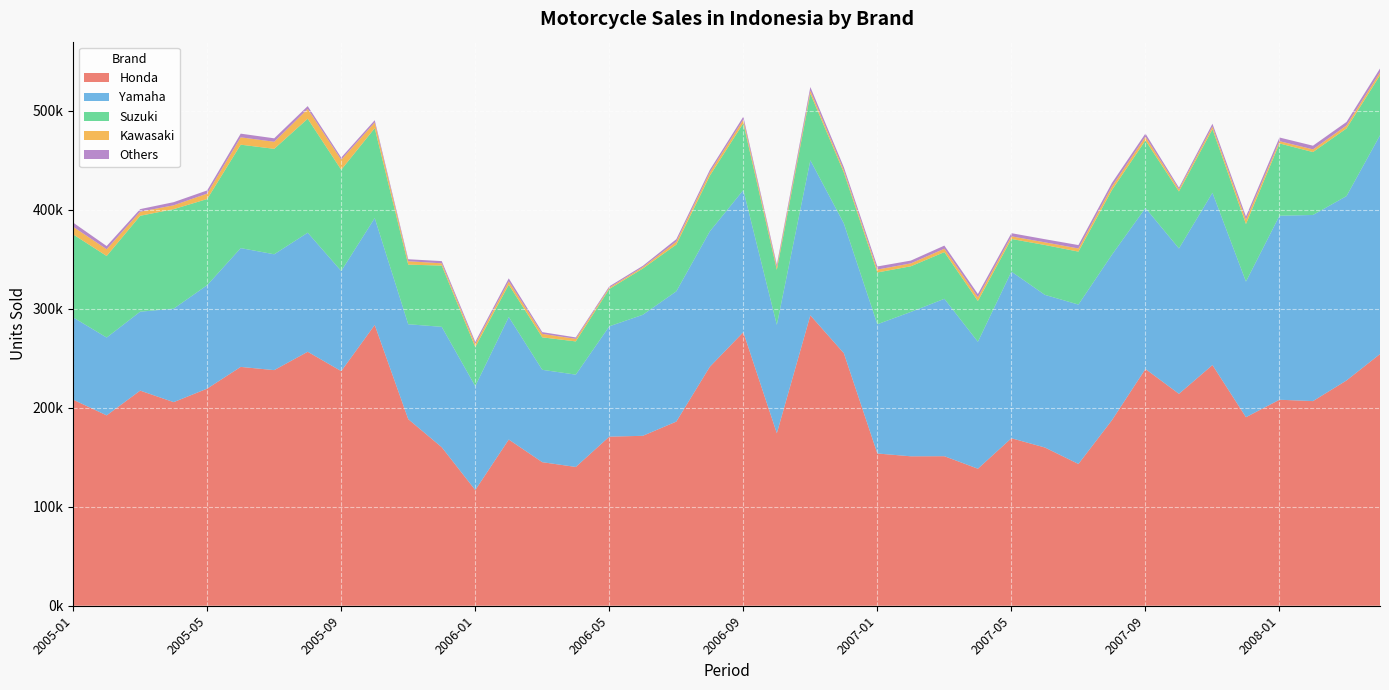

Reading left to right, what are all the values shown in this chart?

Honda: 2005-01=208204	2005-02=192320	2005-03=217344	2005-04=205691	2005-05=219358	2005-06=241295	2005-07=238044	2005-08=256591	2005-09=237039	2005-10=283672	2005-11=188506	2005-12=160126	2006-01=116873	2006-02=167916	2006-03=145031	2006-04=140214	2006-05=170839	2006-06=171674	2006-07=186047	2006-08=241416	2006-09=276384	2006-10=174249	2006-11=293389	2006-12=255136	2007-01=153806	2007-02=150979	2007-03=151074	2007-04=138434	2007-05=169217	2007-06=159859	2007-07=143233	2007-08=187436	2007-09=239213	2007-10=214098	2007-11=243181	2007-12=190495	2008-01=208130	2008-02=206748	2008-03=227590	2008-04=254272
Yamaha: 2005-01=83114	2005-02=78640	2005-03=79752	2005-04=94465	2005-05=104530	2005-06=120029	2005-07=117049	2005-08=120293	2005-09=101159	2005-10=108008	2005-11=95897	2005-12=121659	2006-01=105025	2006-02=123809	2006-03=93331	2006-04=93272	2006-05=111472	2006-06=122286	2006-07=131615	2006-08=136837	2006-09=143566	2006-10=109522	2006-11=156679	2006-12=131147	2007-01=130587	2007-02=145872	2007-03=159035	2007-04=128270	2007-05=168367	2007-06=154220	2007-07=161061	2007-08=167208	2007-09=162639	2007-10=146908	2007-11=174086	2007-12=136998	2008-01=185900	2008-02=188047	2008-03=186286	2008-04=221016
Suzuki: 2005-01=83846	2005-02=82381	2005-03=96876	2005-04=100507	2005-05=87016	2005-06=104493	2005-07=106515	2005-08=115136	2005-09=102252	2005-10=90829	2005-11=60217	2005-12=61894	2006-01=39469	2006-02=32600	2006-03=32794	2006-04=33571	2006-05=37725	2006-06=46724	2006-07=47206	2006-08=56180	2006-09=67556	2006-10=55616	2006-11=67299	2006-12=51301	2007-01=52309	2007-02=46123	2007-03=47175	2007-04=41173	2007-05=32965	2007-06=50391	2007-07=53468	2007-08=65334	2007-09=68260	2007-10=57515	2007-11=64179	2007-12=58139	2008-01=73043	2008-02=63553	2008-03=68320	2008-04=60607
Kawasaki: 2005-01=7701	2005-02=6821	2005-03=4147	2005-04=3911	2005-05=5496	2005-06=7435	2005-07=7140	2005-08=9879	2005-09=10152	2005-10=5727	2005-11=3457	2005-12=2262	2006-01=3153	2006-02=3406	2006-03=3524	2006-04=2602	2006-05=1297	2006-06=1367	2006-07=3009	2006-08=3449	2006-09=3644	2006-10=2854	2006-11=3021	2006-12=2360	2007-01=2940	2007-02=2914	2007-03=3441	2007-04=3785	2007-05=2665	2007-06=2680	2007-07=3187	2007-08=3586	2007-09=3793	2007-10=2112	2007-11=2717	2007-12=4314	2008-01=2285	2008-02=2720	2008-03=3025	2008-04=3043
Others: 2005-01=4218	2005-02=3244	2005-03=2601	2005-04=3170	2005-05=3208	2005-06=3703	2005-07=3499	2005-08=2888	2005-09=2225	2005-10=2318	2005-11=1990	2005-12=2247	2006-01=2098	2006-02=3036	2006-03=1743	2006-04=1433	2006-05=1347	2006-06=1348	2006-07=2470	2006-08=2406	2006-09=2965	2006-10=2344	2006-11=3679	2006-12=3017	2007-01=3131	2007-02=2835	2007-03=3130	2007-04=3263	2007-05=3192	2007-06=3161	2007-07=3438	2007-08=3579	2007-09=3167	2007-10=1757	2007-11=2814	2007-12=3355	2008-01=3702	2008-02=3716	2008-03=3525	2008-04=3812